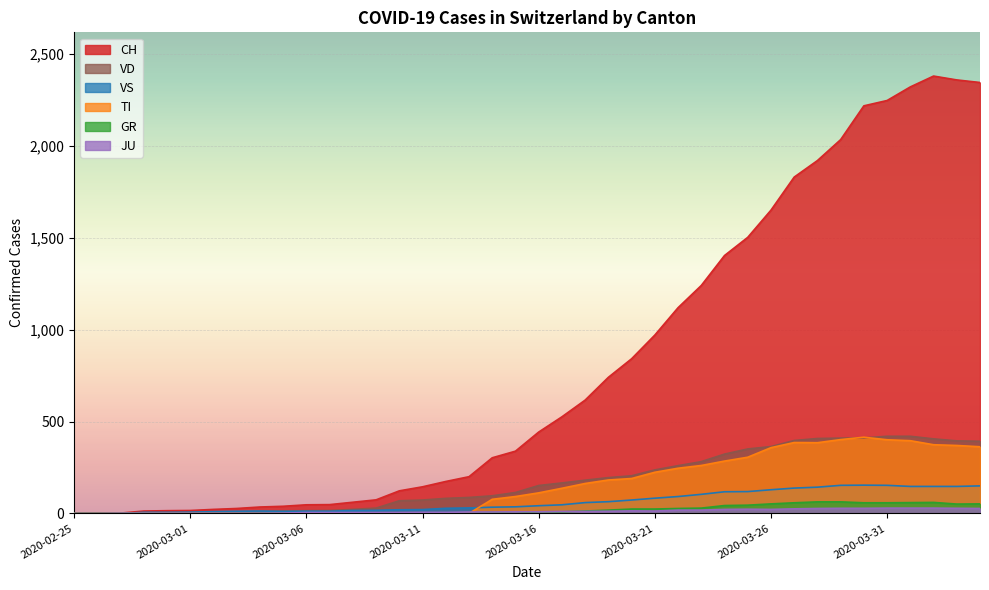

What is the label of the 17th point from the left?

2020-03-12